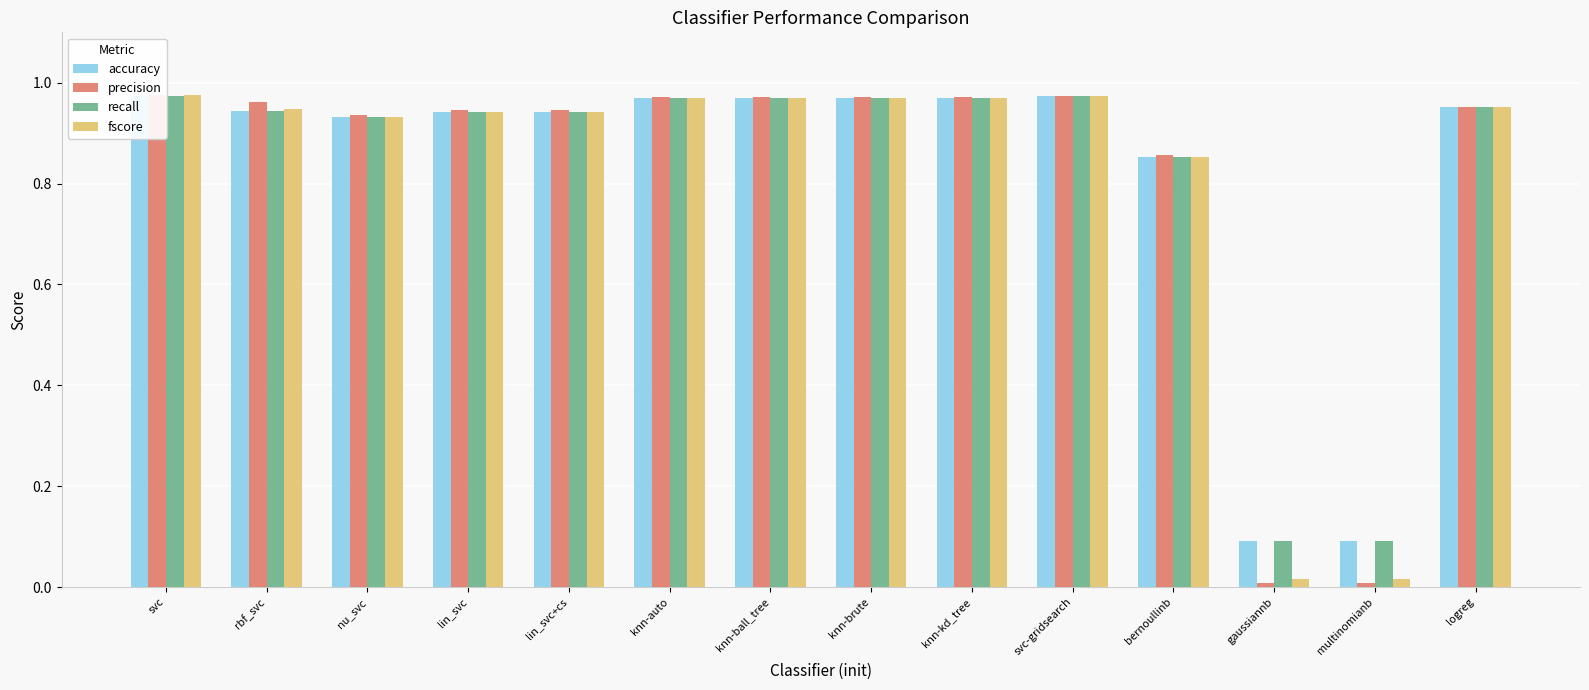

The accuracy series shows 0.0 at multinomianb. True or false?

False